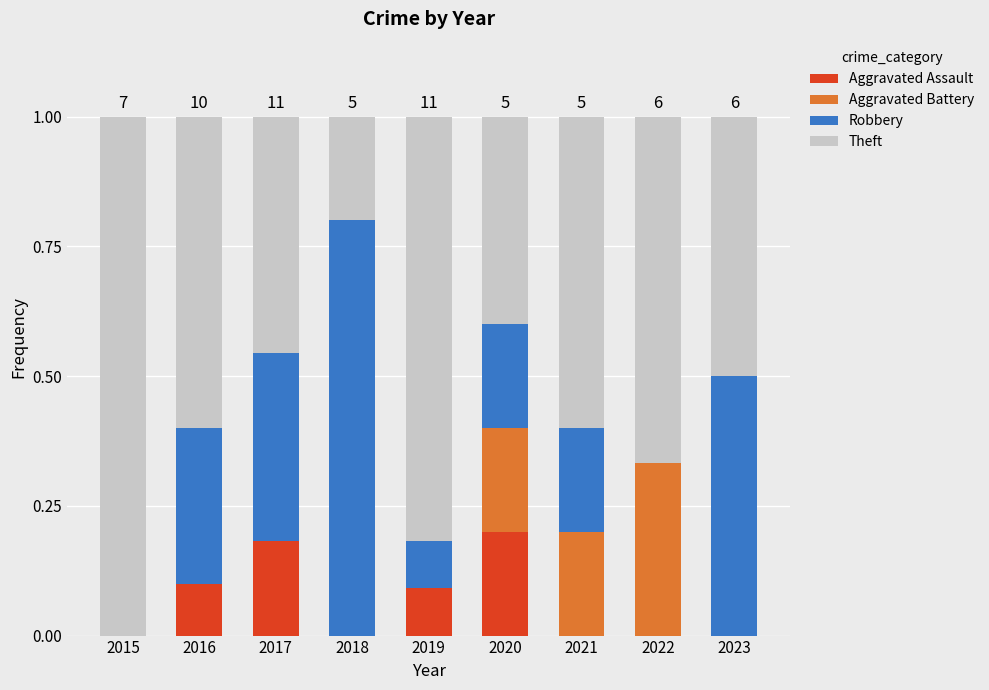

The value of Aggravated Assault at 2023 is -0.1. True or false?

False